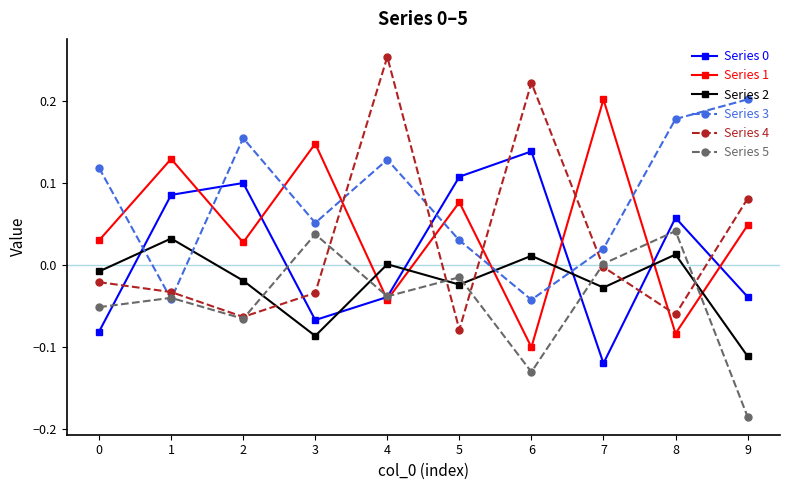

True or false: Series 3 has a value of 0.1 at 3.

True